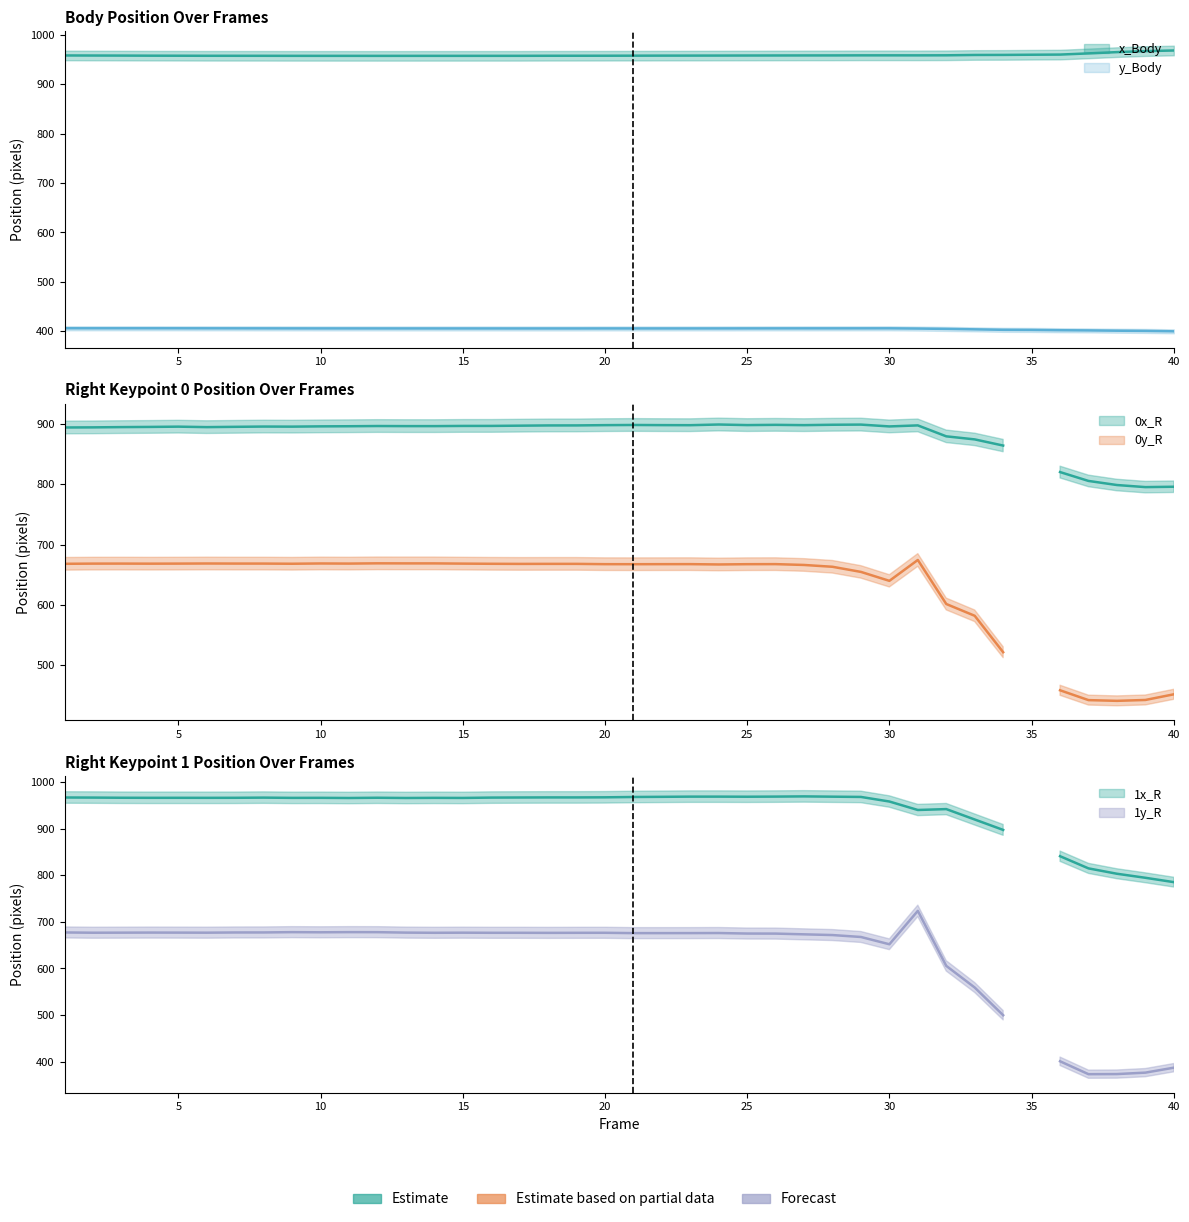

How many data points in 1x_R are above 966?

29